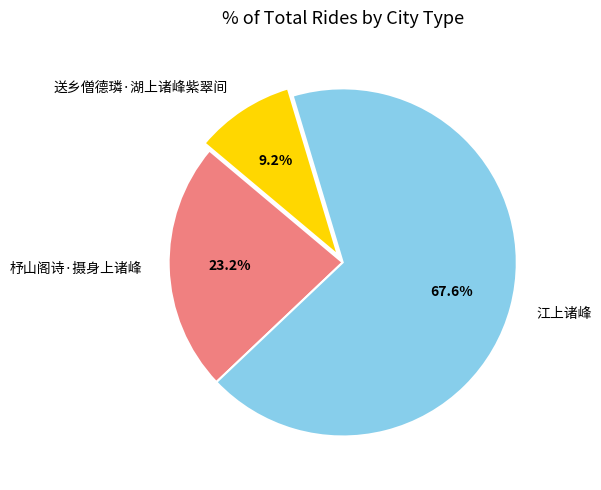

To the nearest percent, what is the difference between the 送乡僧德璘·湖上诸峰紫翠间 and 杼山阁诗·摄身上诸峰 slice percentages?

14%